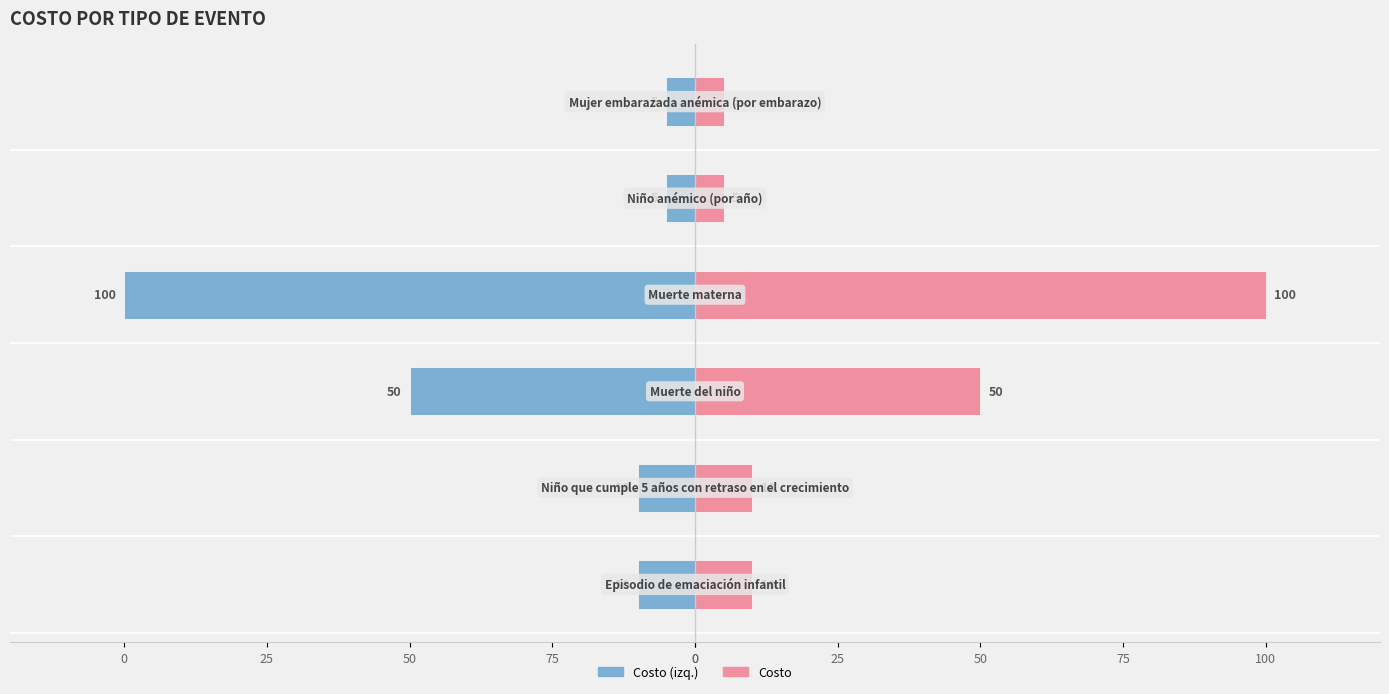

True or false: Costo (izq.) has a value of -3 at 0.

False